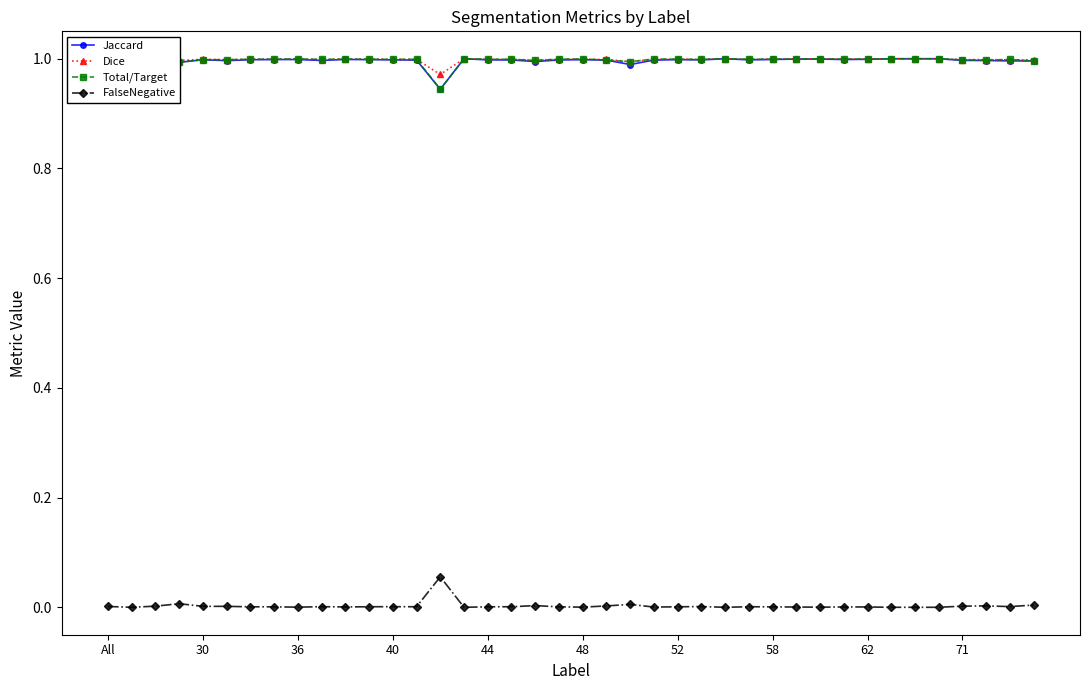

True or false: Total/Target has more than 2 points higher than both neighbors.

True